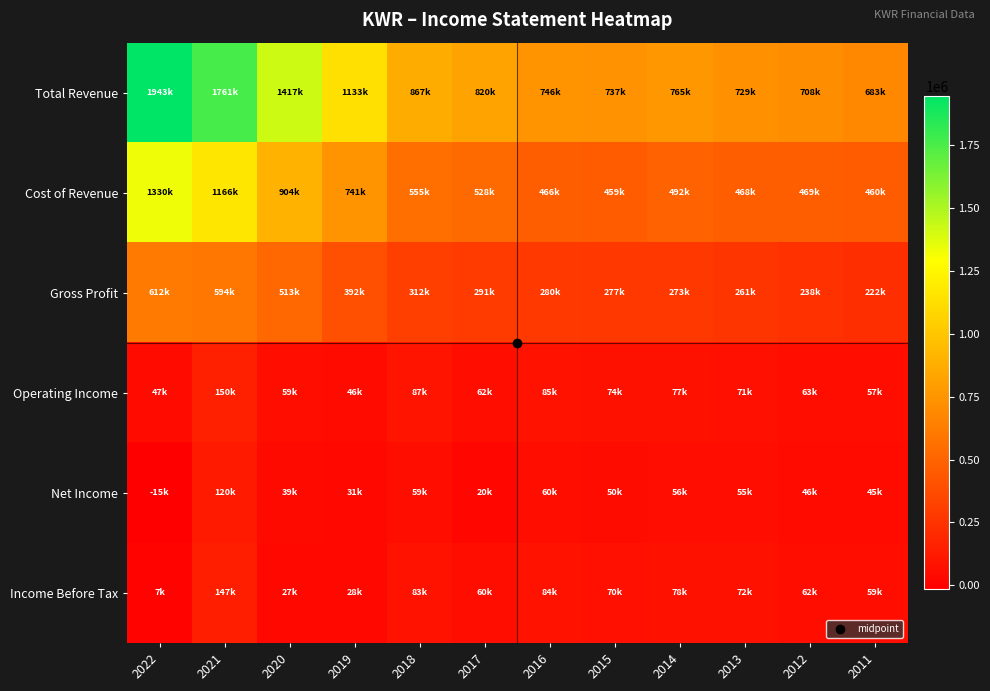

List the series in order of their peak value, highest first.

Total Revenue, Cost of Revenue, Gross Profit, Operating Income, Income Before Tax, Net Income